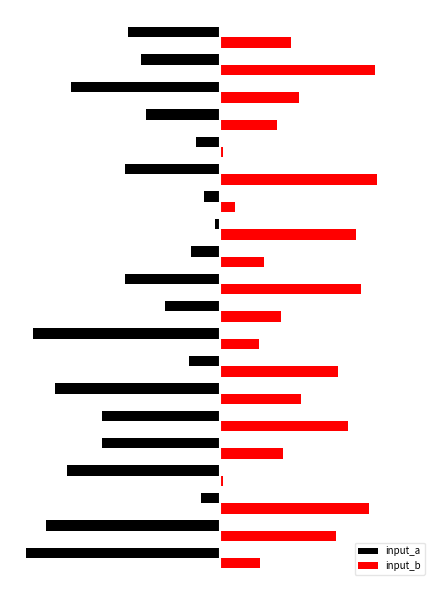

Reading left to right, transcribe all the data shown in this chart.

input_a: -120	-108	-12	-95	-73	-73	-102	-19	-116	-34	-59	-18	-3	-10	-59	-15	-46	-92	-49	-57
input_b: 25	72	92	2	39	79	50	73	24	38	87	27	84	9	97	2	35	49	96	44